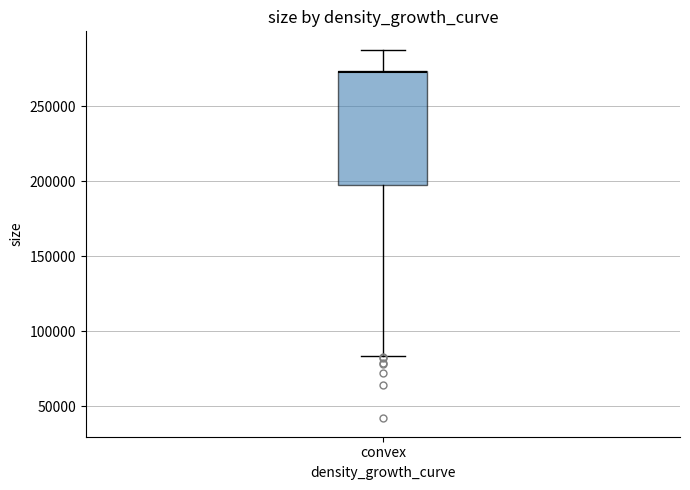

Where does the upper whisker of the box for convex end on the y-axis? The values are not printed on the chart, so give them approximately, as read against the axis.

290000